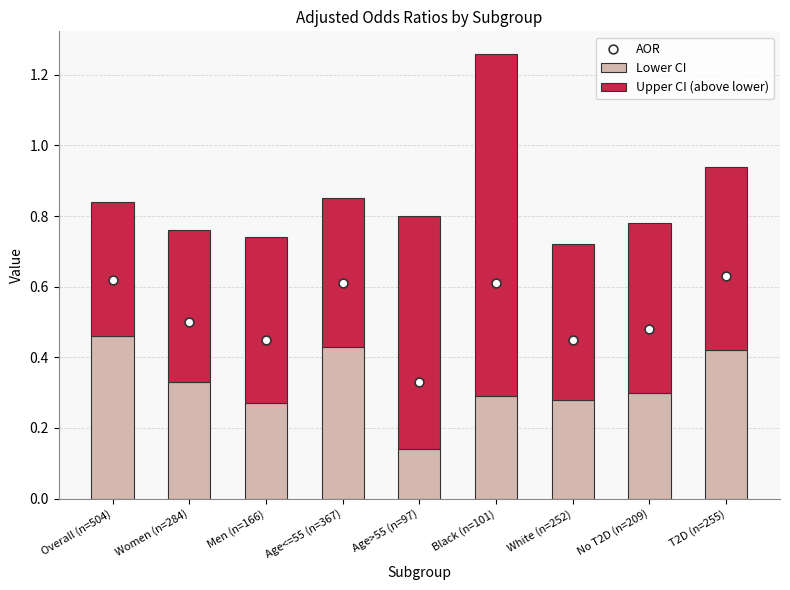

Is the value of Upper CI (above lower) at No T2D (n=209) greater than the value of AOR at No T2D (n=209)?

Yes